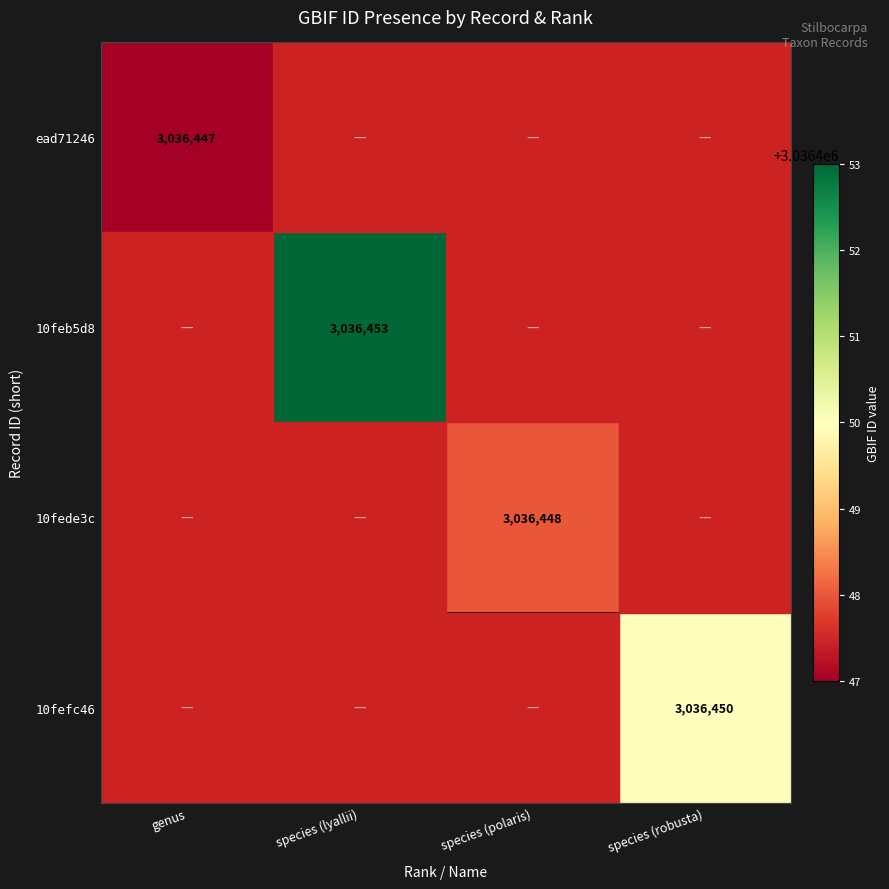

The value of 10feb5d8 at species (lyallii) is 3036453. True or false?

True